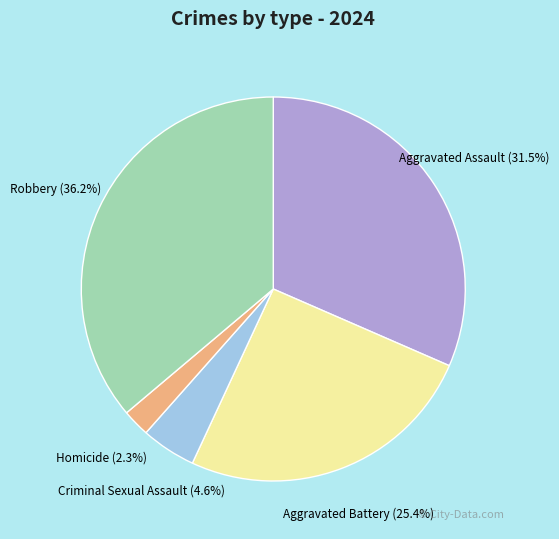

To the nearest percent, what is the average slice percentage?

20%